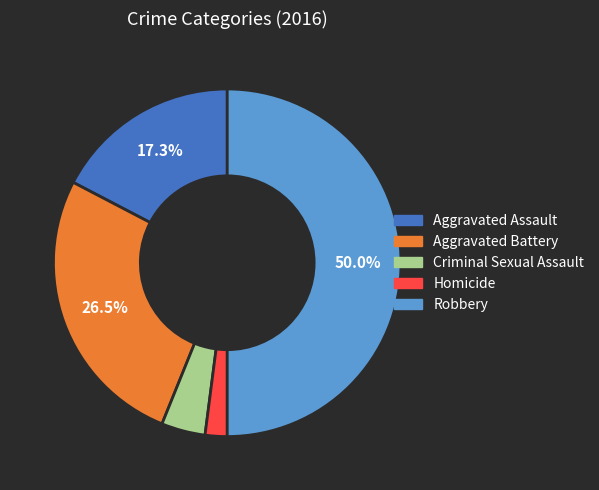

What percentage is the Robbery slice, to the nearest percent?

50%